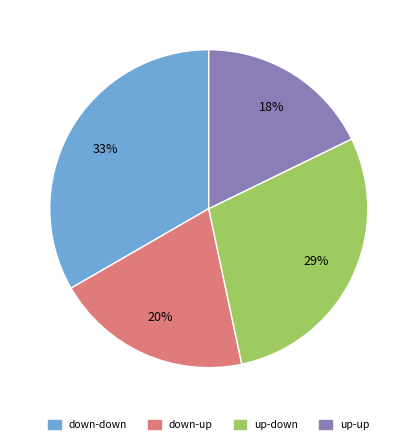

To the nearest percent, what is the difference between the down-up and down-down slice percentages?

13%